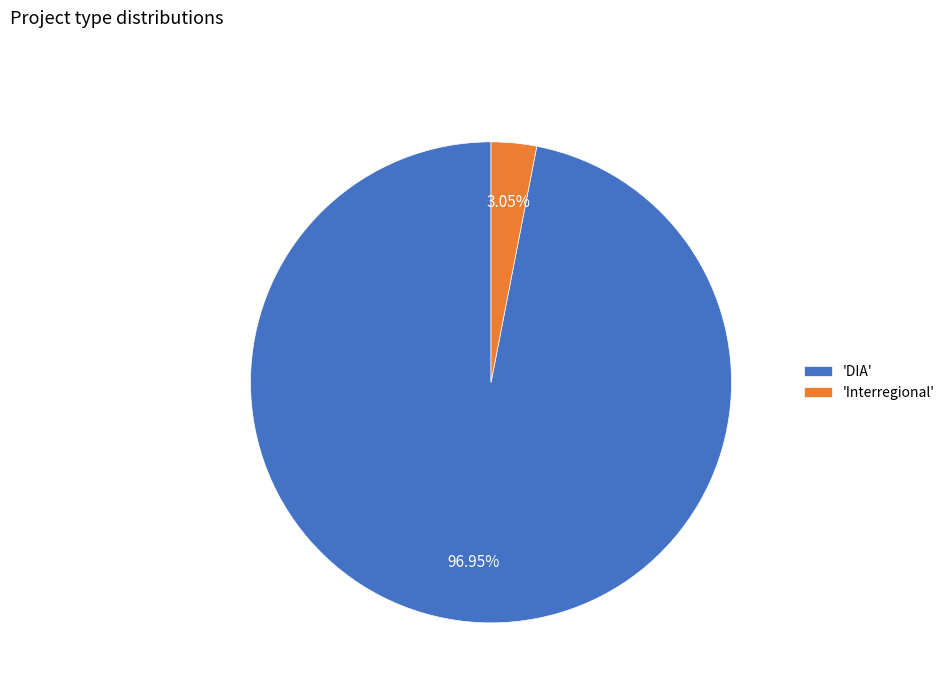

Combined, do 'DIA' and 'Interregional' account for over 50%?

Yes